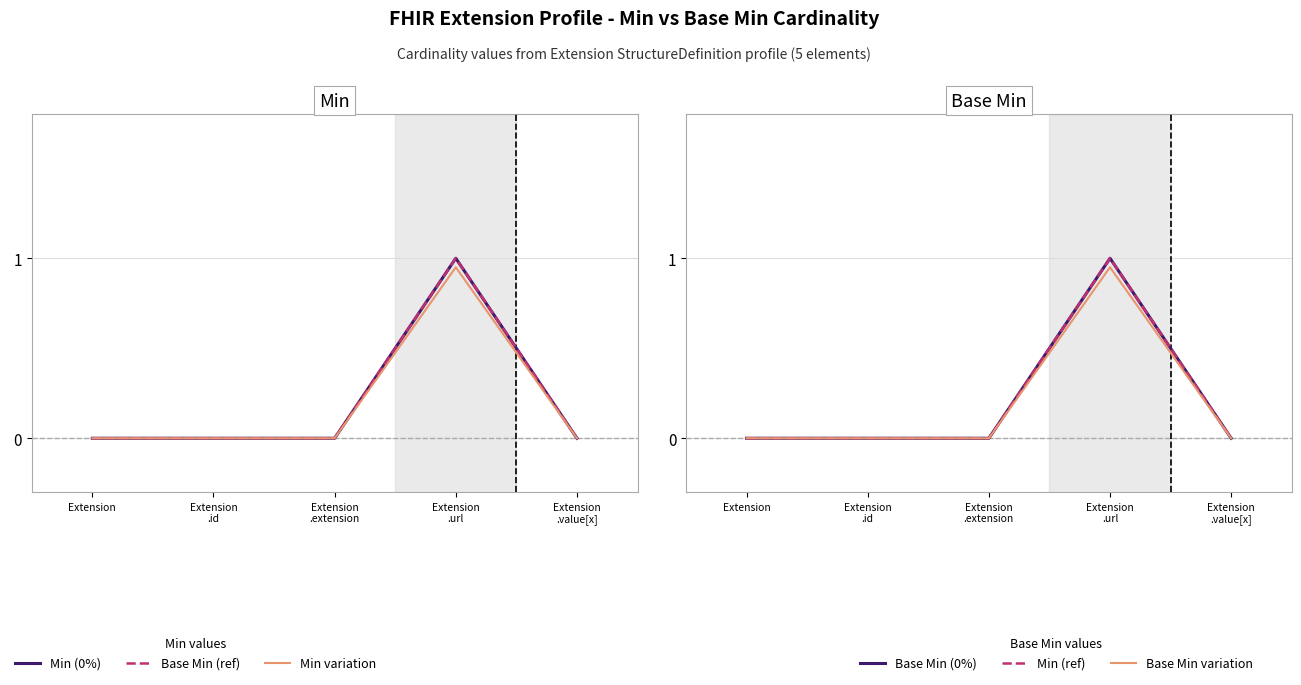

Read the Base Min (ref) value at Extension
.url.

1.0